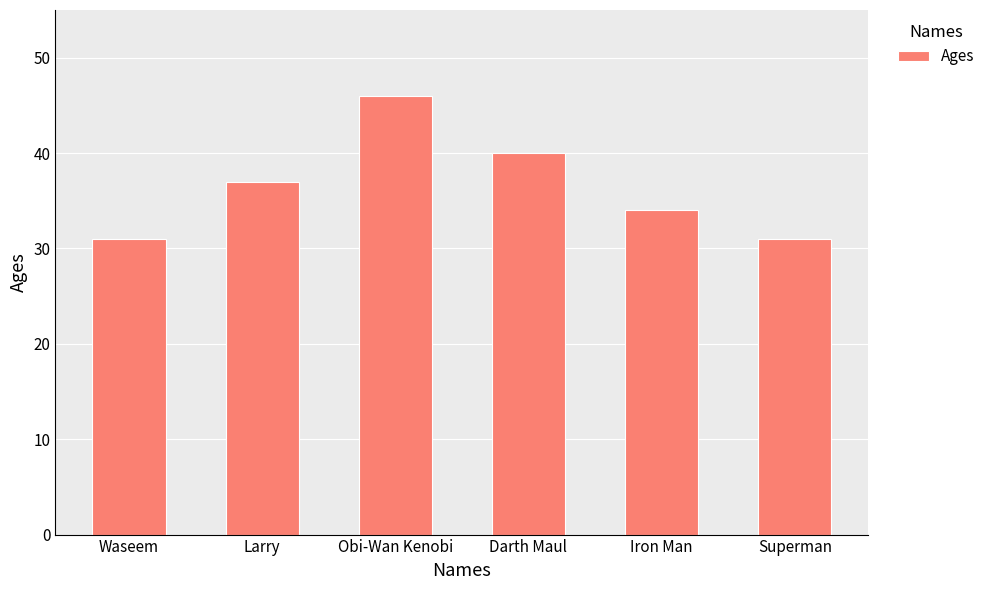

Approximately how many times larger is the value at Iron Man compared to Superman?

1.1